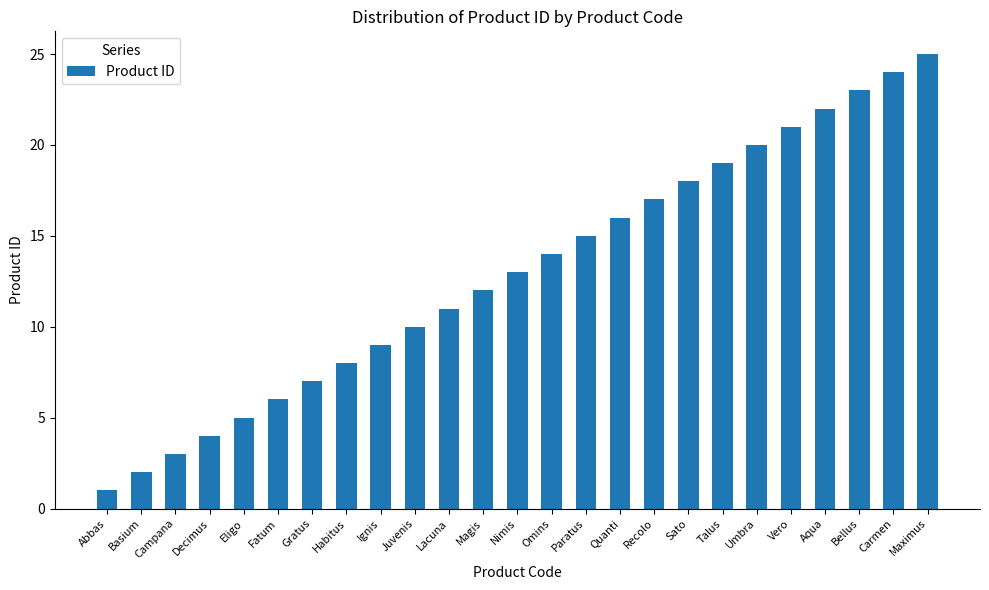

Rank the categories by value from highest to lowest.

Maximus, Carmen, Bellus, Aqua, Vero, Umbra, Talus, Sato, Recolo, Quanti, Paratus, Omins, Nimis, Magis, Lacuna, Juvenis, Ignis, Habitus, Gratus, Fatum, Eligo, Decimus, Campana, Basium, Abbas